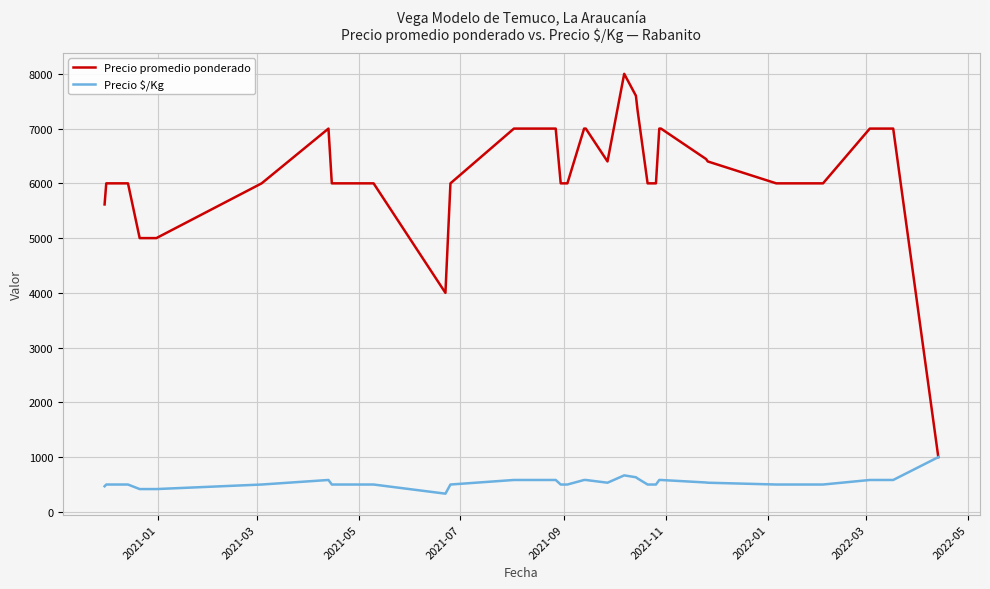

Rank the series by their maximum value, from highest to lowest.

Precio promedio ponderado, Precio $/Kg